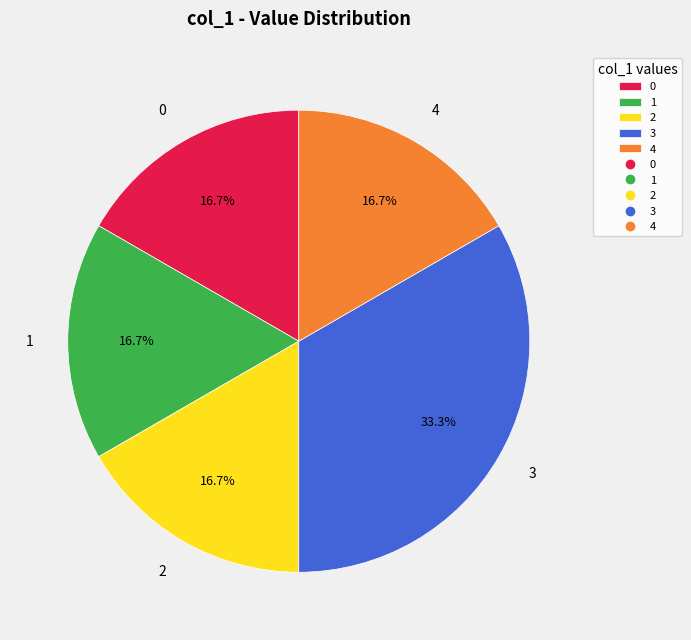

What is the total percentage of 2 and 3?

50.0%